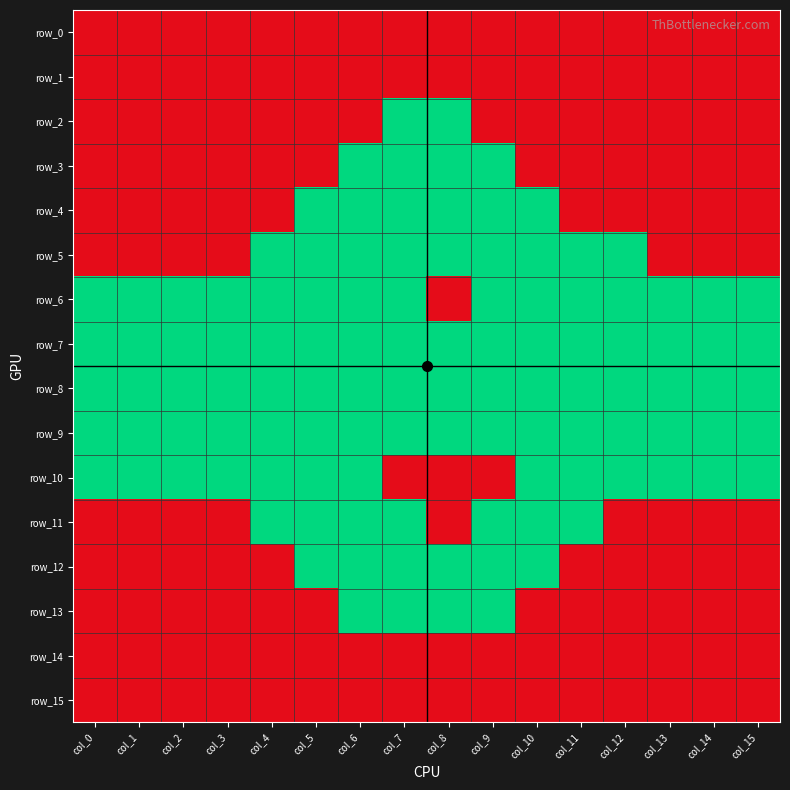

Rank the series by their maximum value, from highest to lowest.

row_0, row_1, row_2, row_3, row_4, row_5, row_6, row_10, row_11, row_12, row_13, row_14, row_15, row_7, row_8, row_9